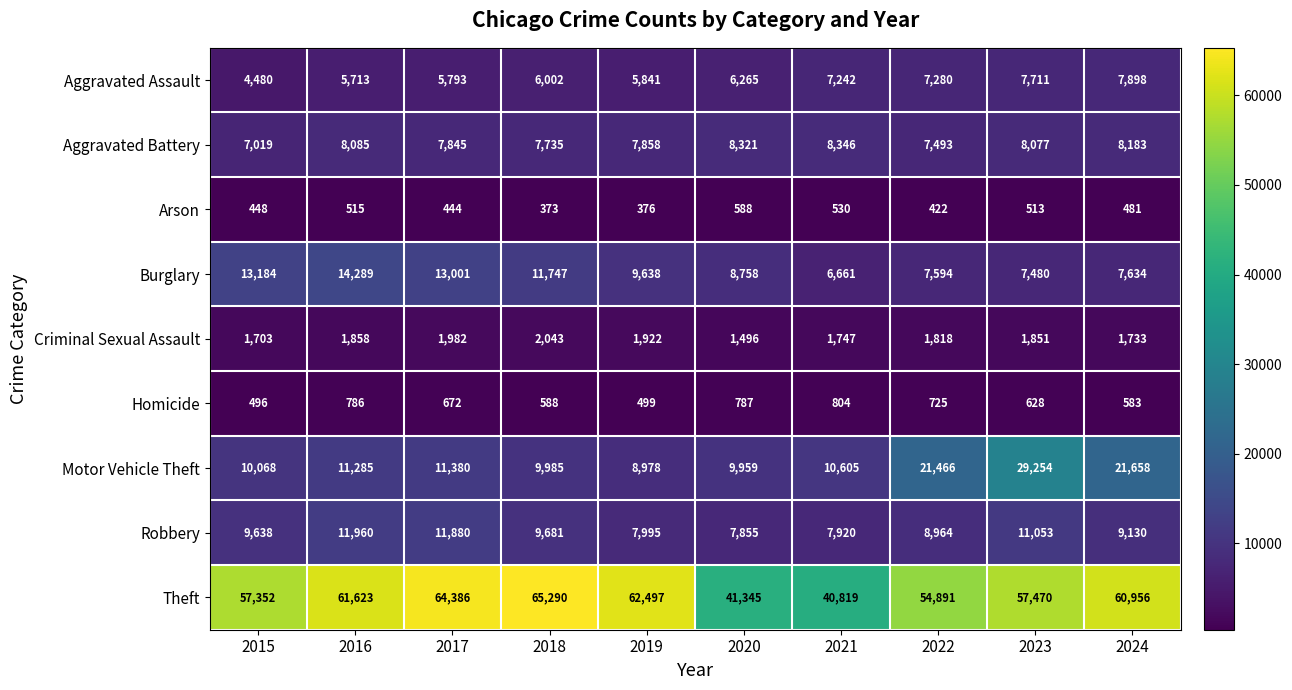

What is the approximate value of Aggravated Assault at 2017?

5793